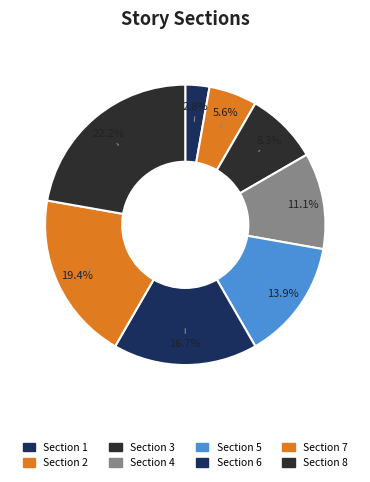

Does any single category account for the majority?

No